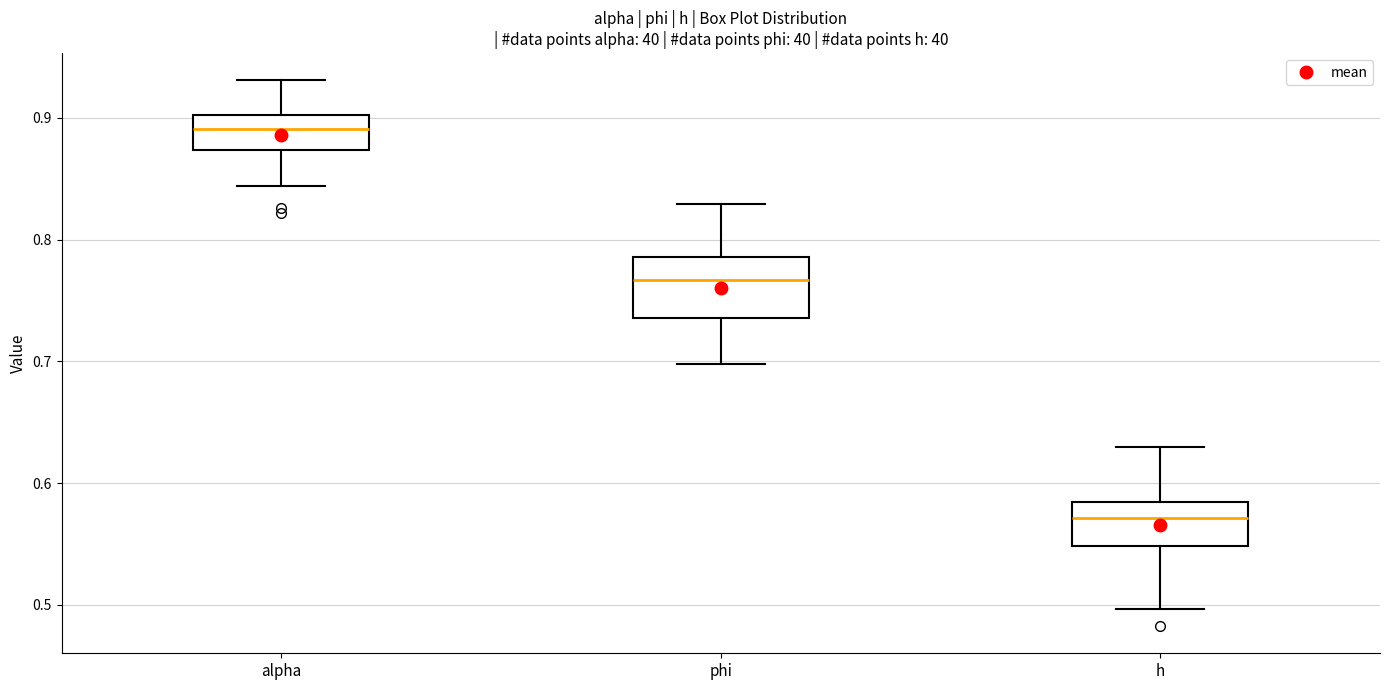

Where is the lower edge of the box for alpha on the y-axis? The values are not printed on the chart, so give them approximately, as read against the axis.

0.87